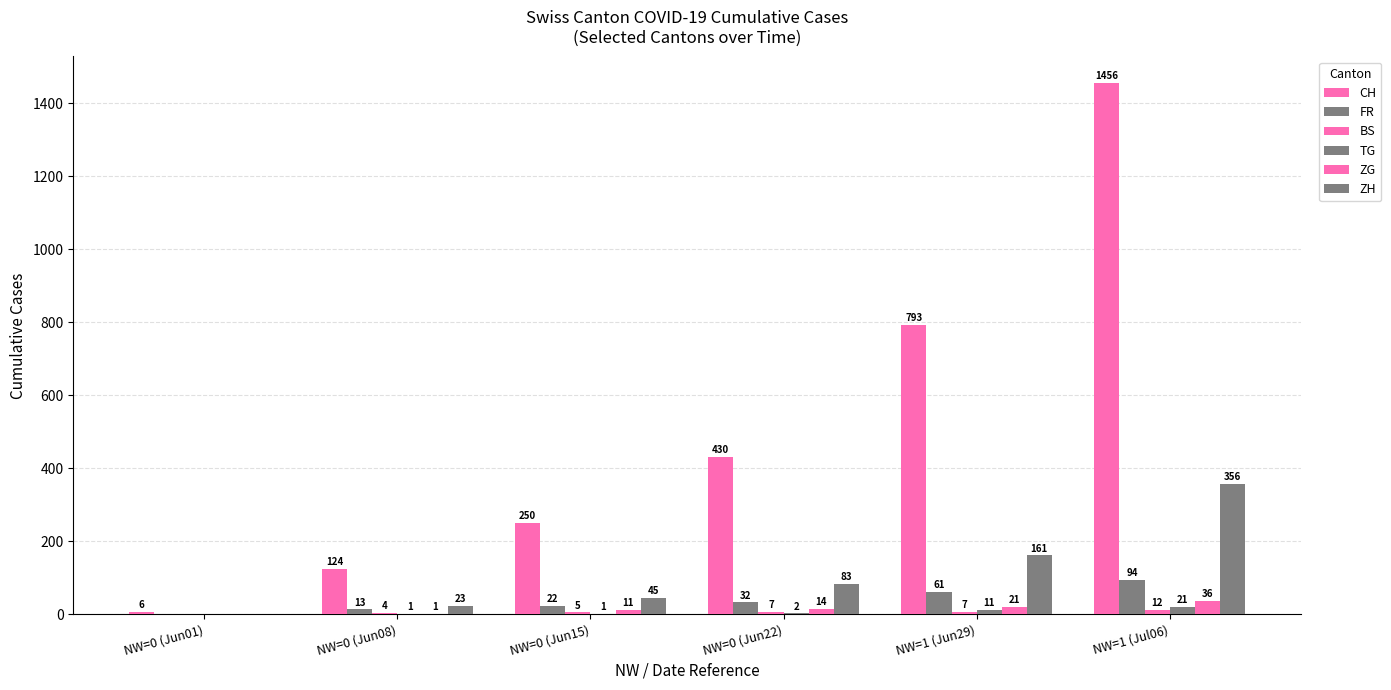

How many positive values does the ZH series have?

5